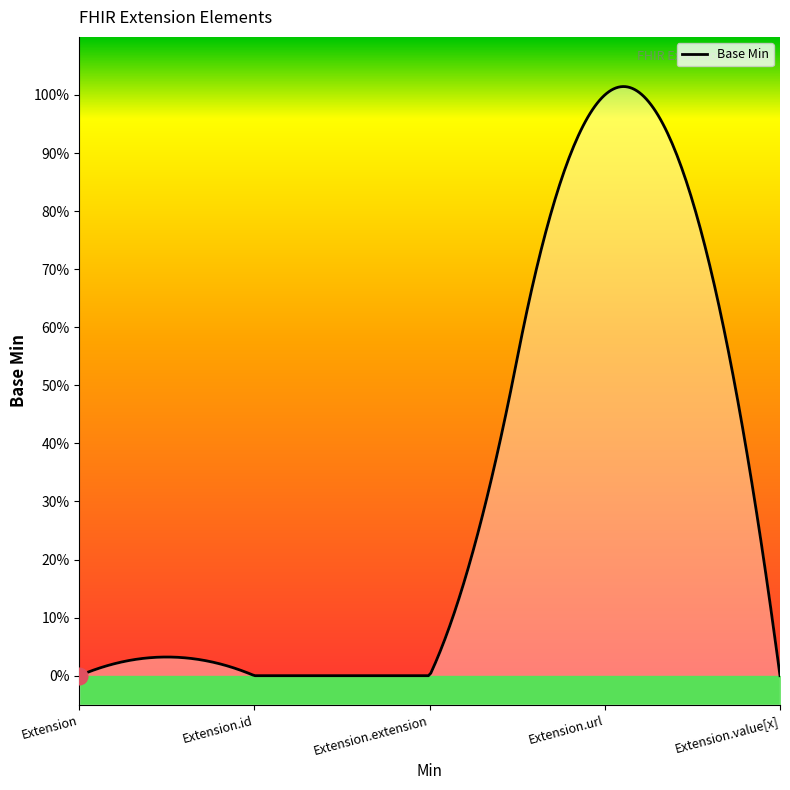

Which category has the highest value across all series?

Extension.url